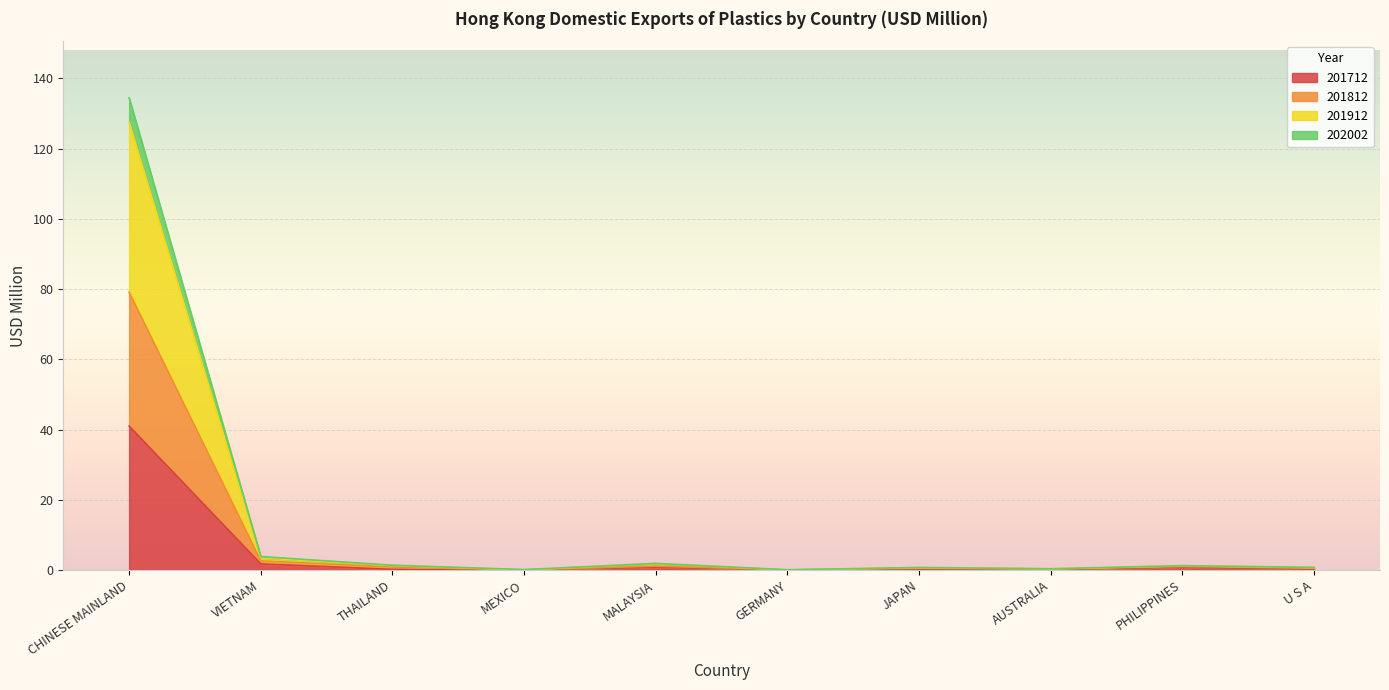

What position from the right is THAILAND?

8